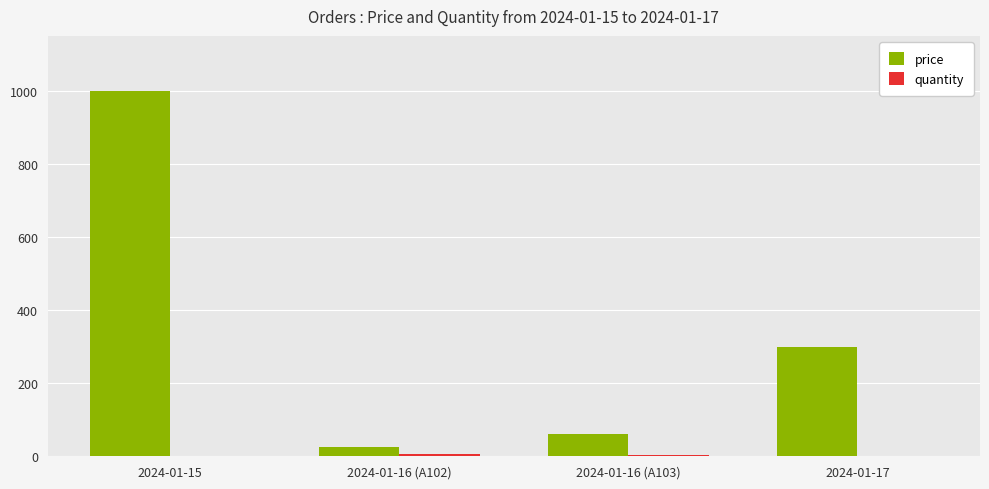

Which series changed the most between 2024-01-16 (A103) and 2024-01-17?

price